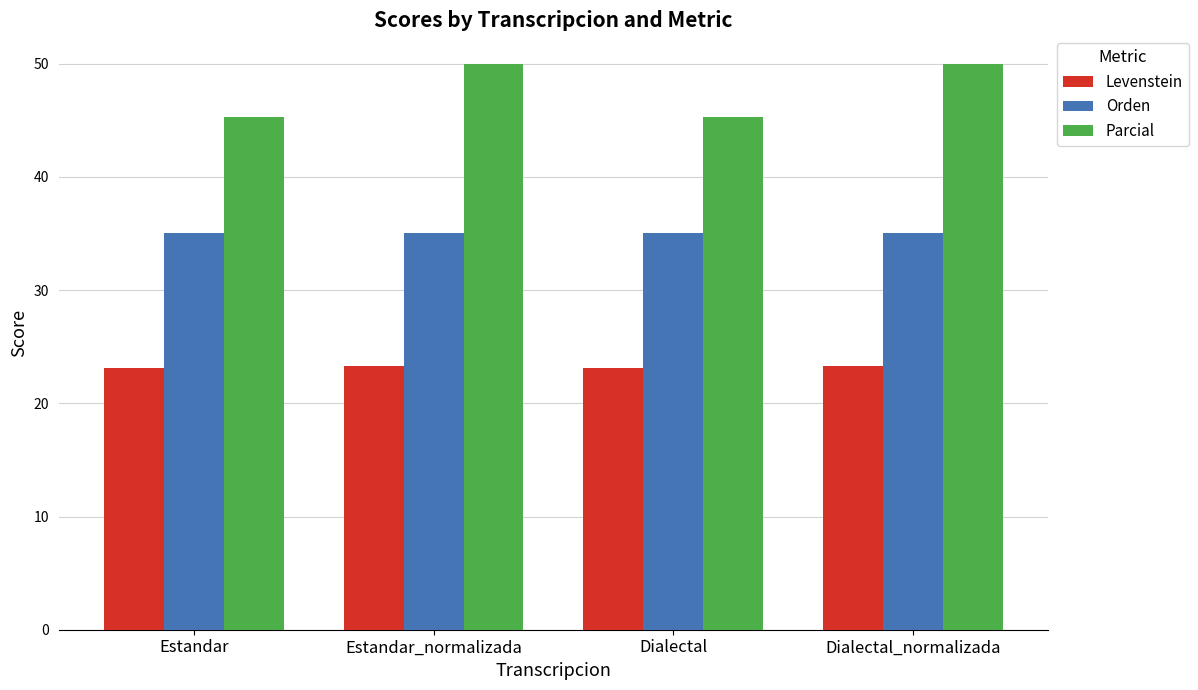

How many categories are shown in the chart?

4